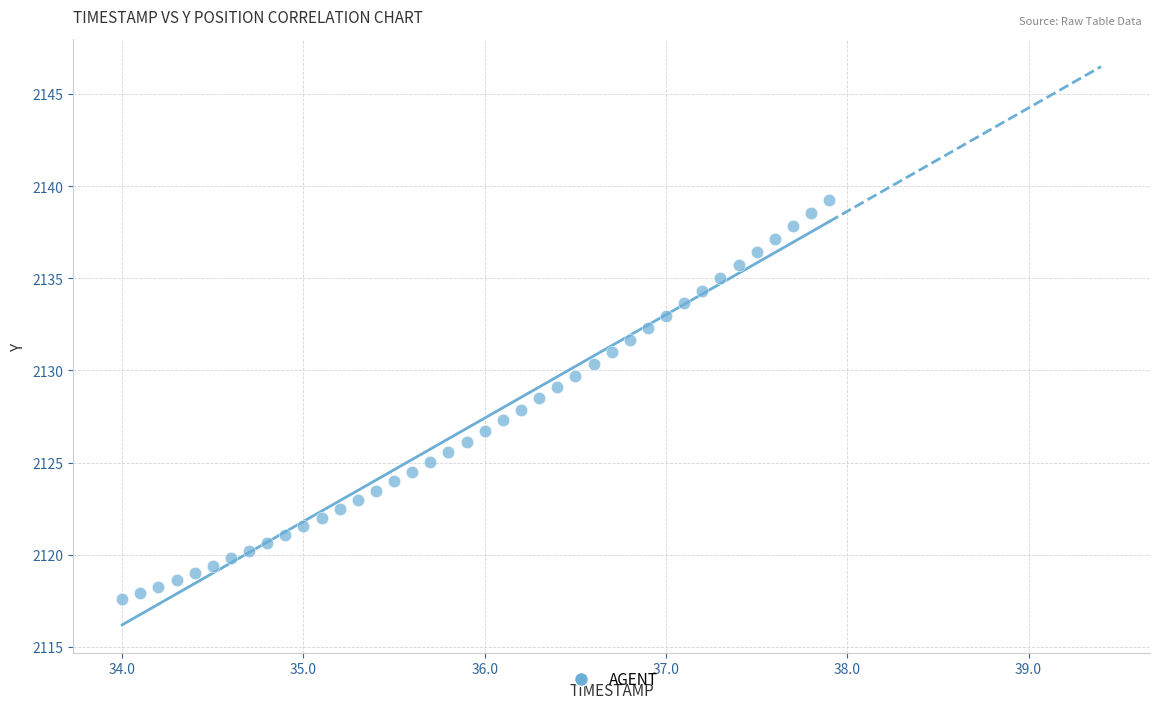

What is the range of X values (max minus min)?

3.9